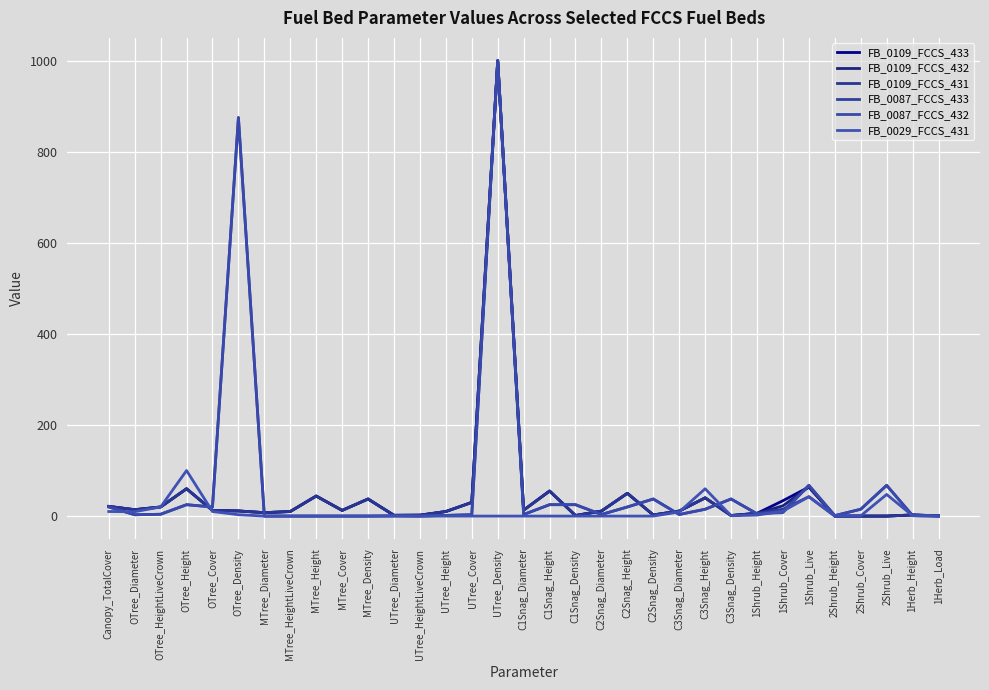

At MTree_Diameter, list the series in order from largest to smallest.

FB_0109_FCCS_433, FB_0109_FCCS_432, FB_0109_FCCS_431, FB_0087_FCCS_433, FB_0087_FCCS_432, FB_0029_FCCS_431